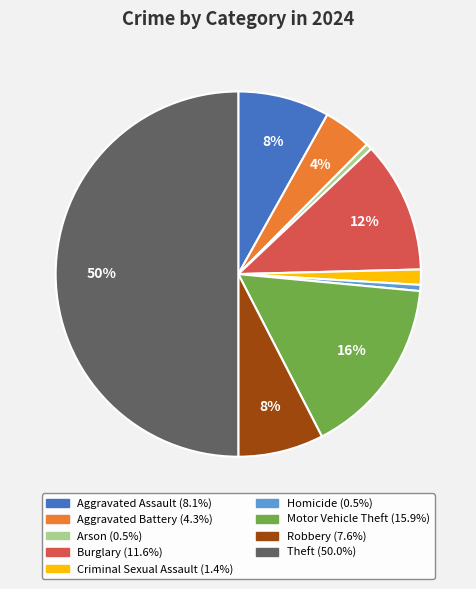

Does Robbery account for over 50% of the chart?

No